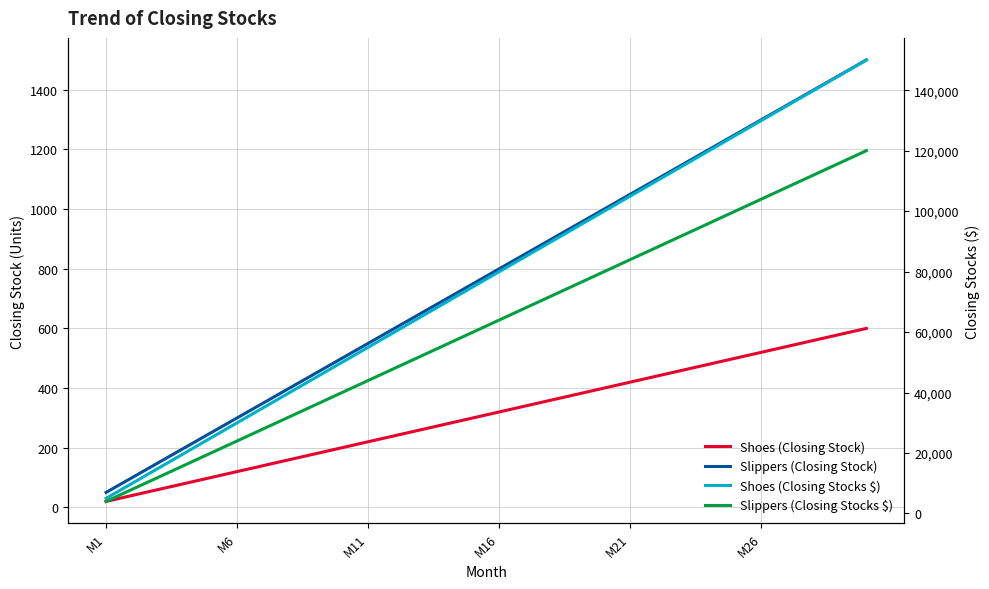

Reading left to right, transcribe all the data shown in this chart.

Shoes (Closing Stock): 20	40	60	80	100	120	140	160	180	200	220	240	260	280	300	320	340	360	380	400	420	440	460	480	500	520	540	560	580	600
Slippers (Closing Stock): 50	100	150	200	250	300	350	400	450	500	550	600	650	700	750	800	850	900	950	1000	1050	1100	1150	1200	1250	1300	1350	1400	1450	1500
Shoes (Closing Stocks $): 5000	10000	15000	20000	25000	30000	35000	40000	45000	50000	55000	60000	65000	70000	75000	80000	85000	90000	95000	100000	105000	110000	115000	120000	125000	130000	135000	140000	145000	150000
Slippers (Closing Stocks $): 4000	8000	12000	16000	20000	24000	28000	32000	36000	40000	44000	48000	52000	56000	60000	64000	68000	72000	76000	80000	84000	88000	92000	96000	100000	104000	108000	112000	116000	120000